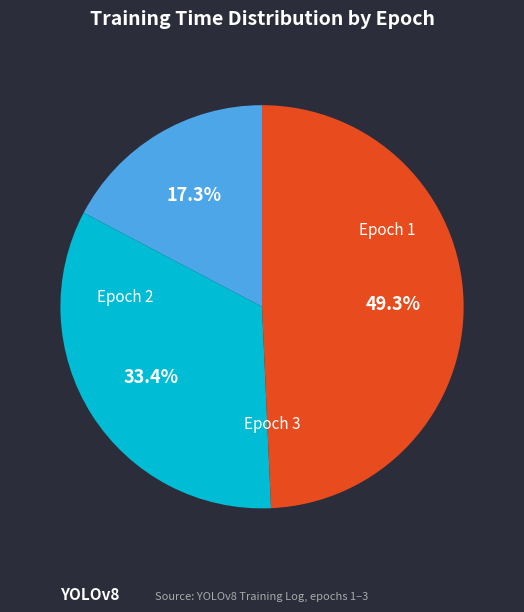

Combined, what portion of the pie is Epoch 2 and Epoch 1?

50.7%